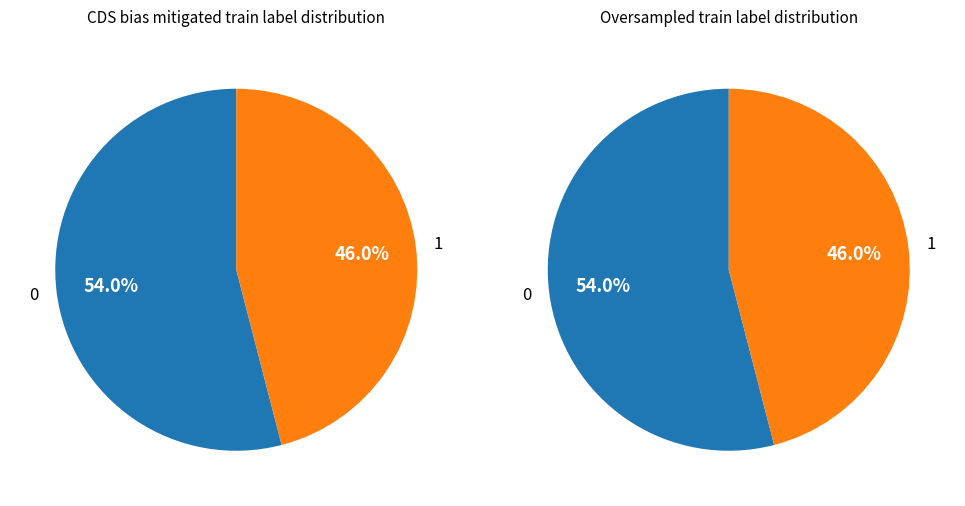

Between 7 and 9, which is larger?

9